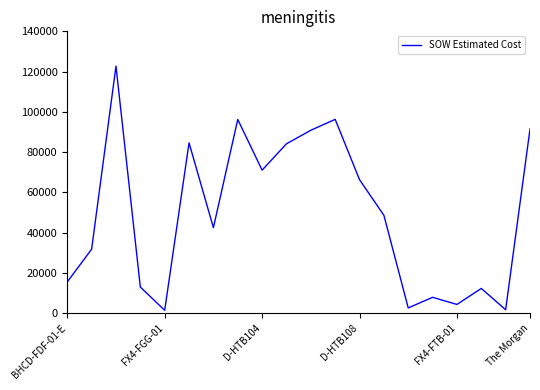

What is the difference between the maximum and minimum values?

121372.1